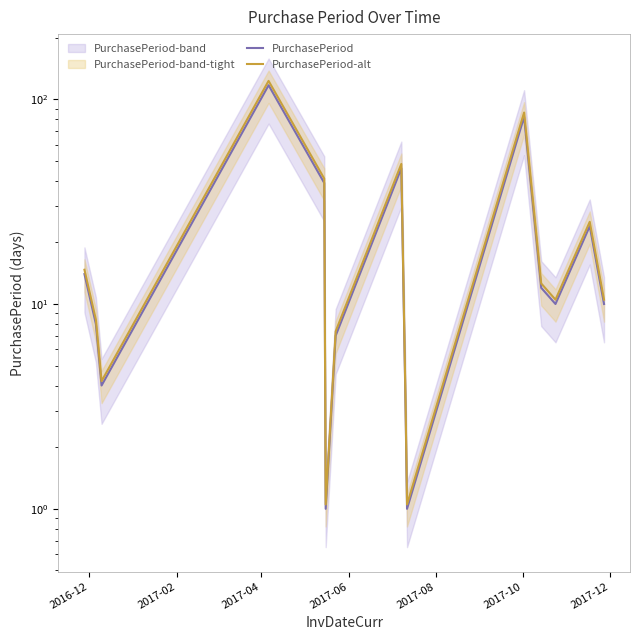

Which series has the largest range (max minus min)?

PurchasePeriod-alt